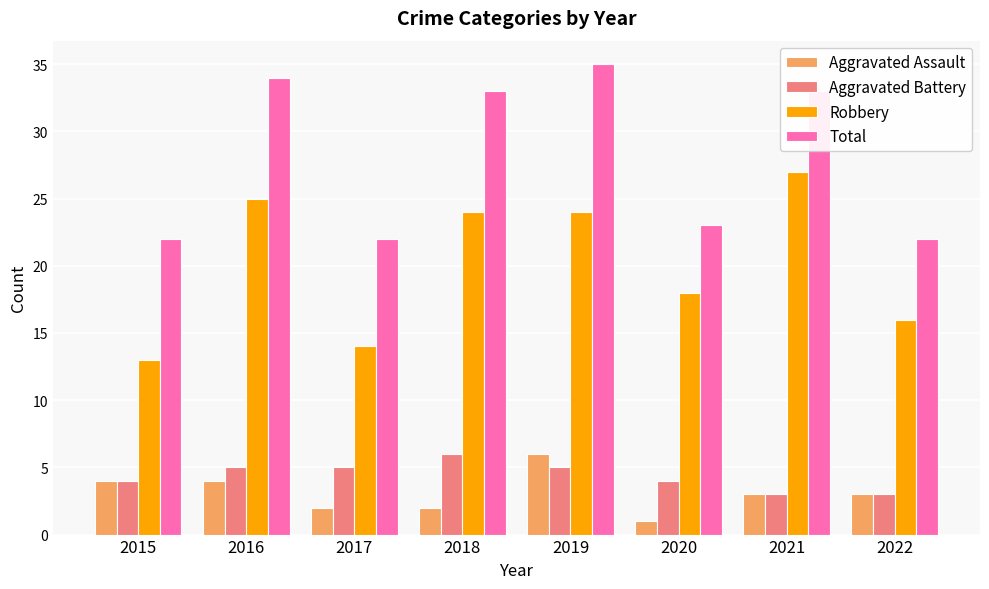

How many Aggravated Assault values are between 2 and 4?

6